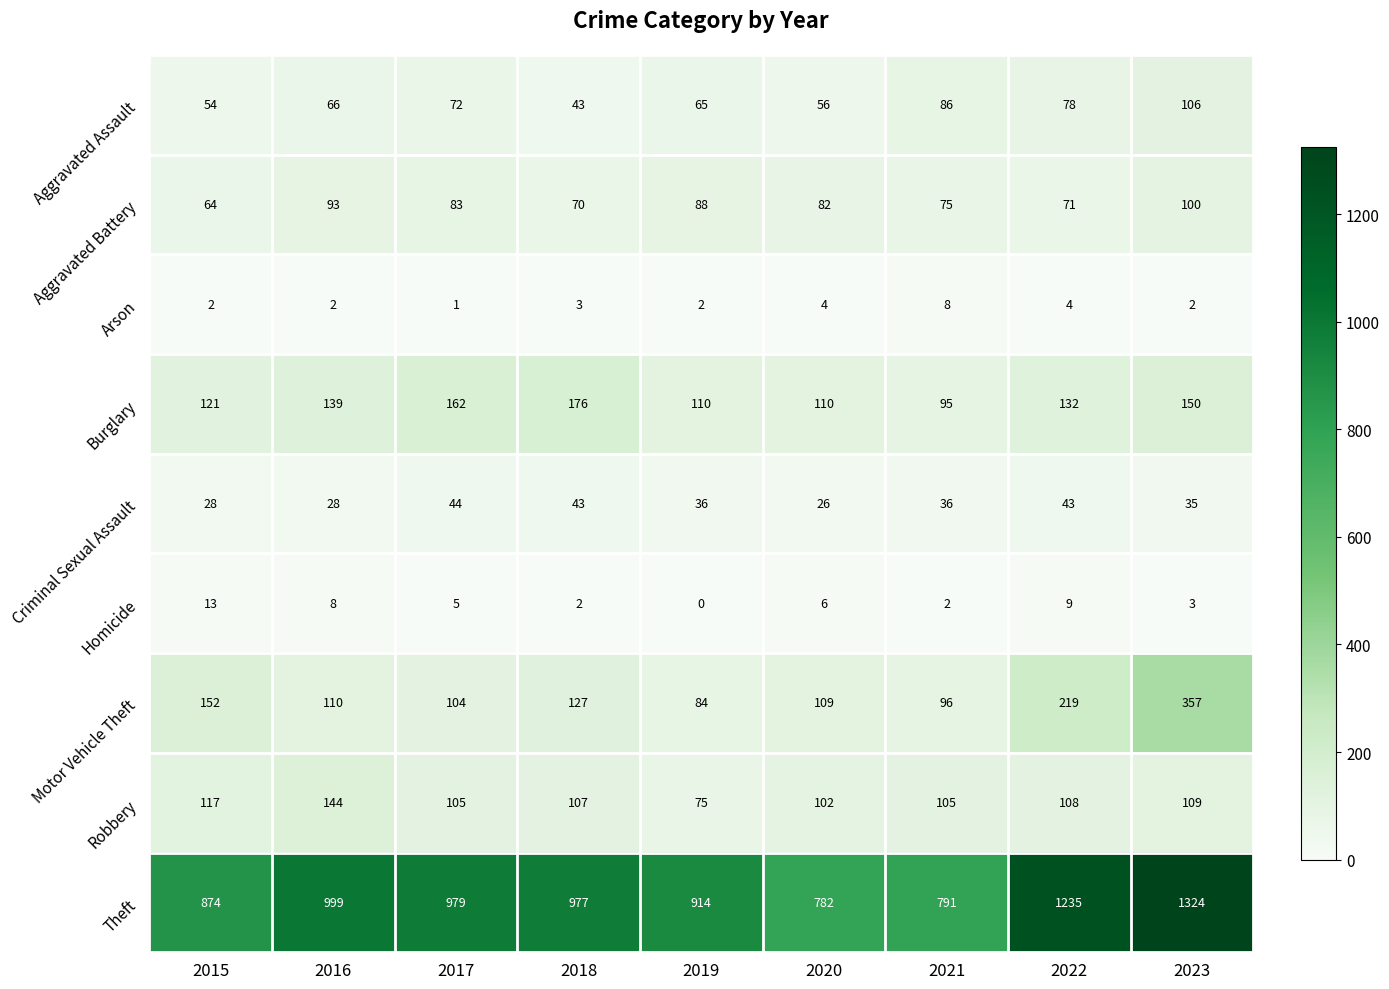

Which series has the widest spread of values?

Theft